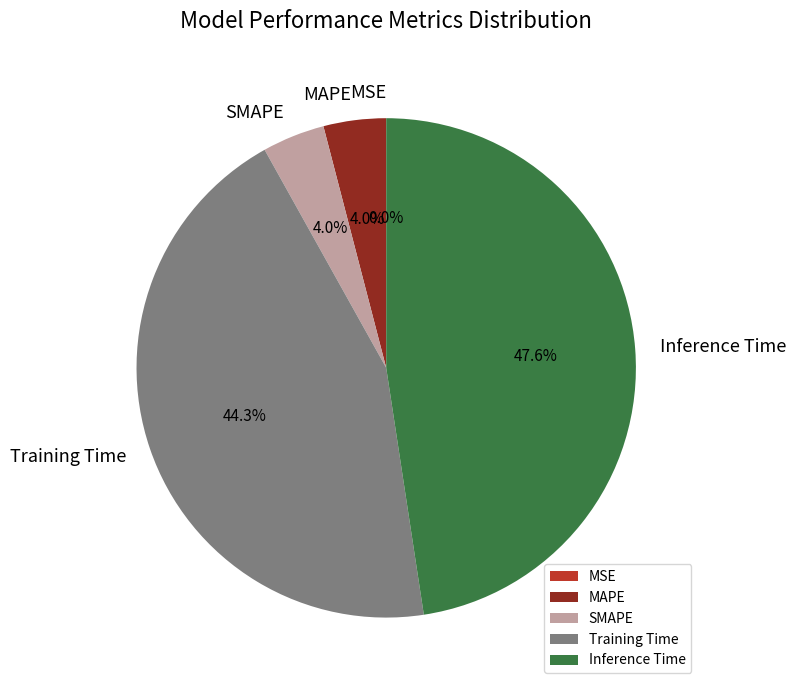

What portion of the pie excludes SMAPE?

96.0%